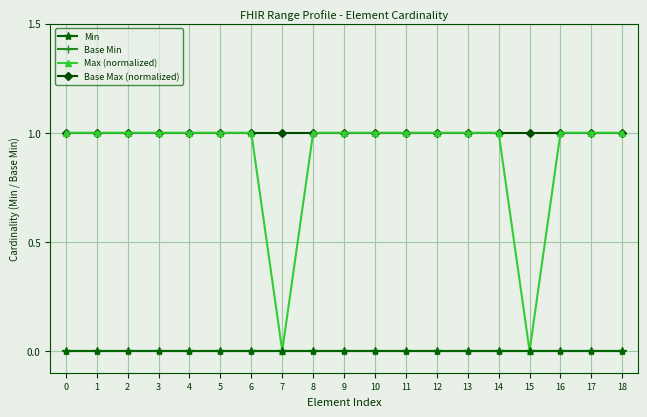

True or false: Base Min has more than 2 points higher than both neighbors.

False